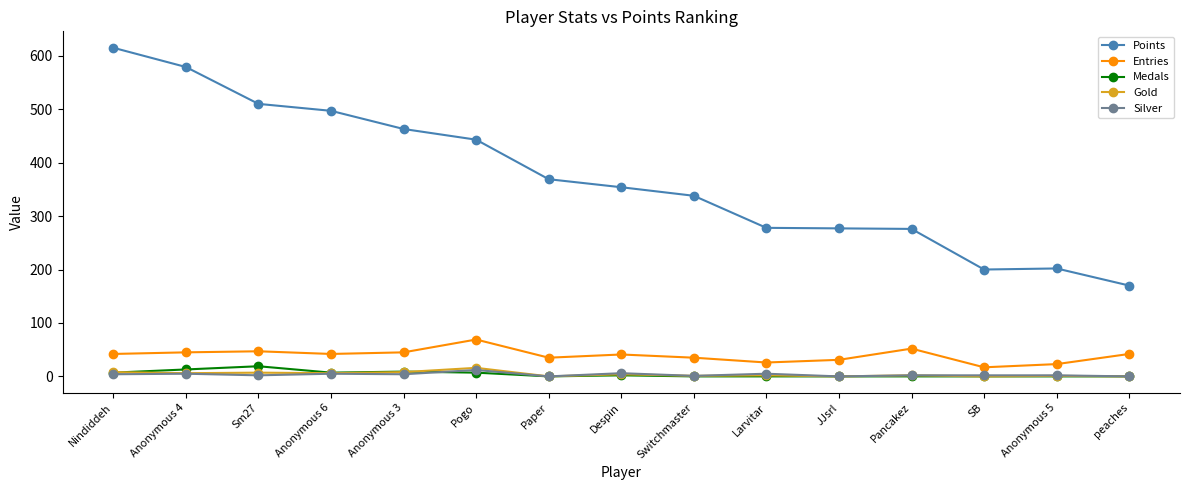

True or false: Silver and Points cross at least once.

False